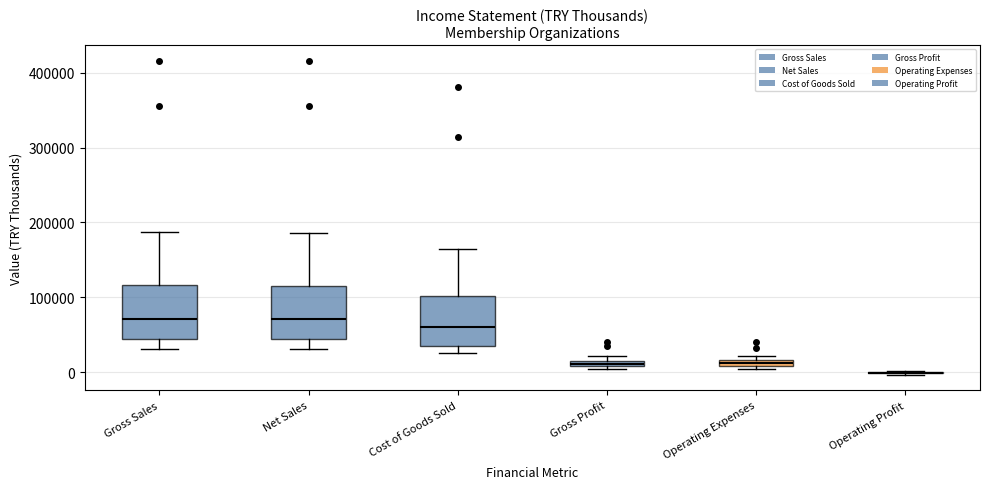

Where is the lower edge of the box for Operating Expenses on the y-axis? The values are not printed on the chart, so give them approximately, as read against the axis.

10000